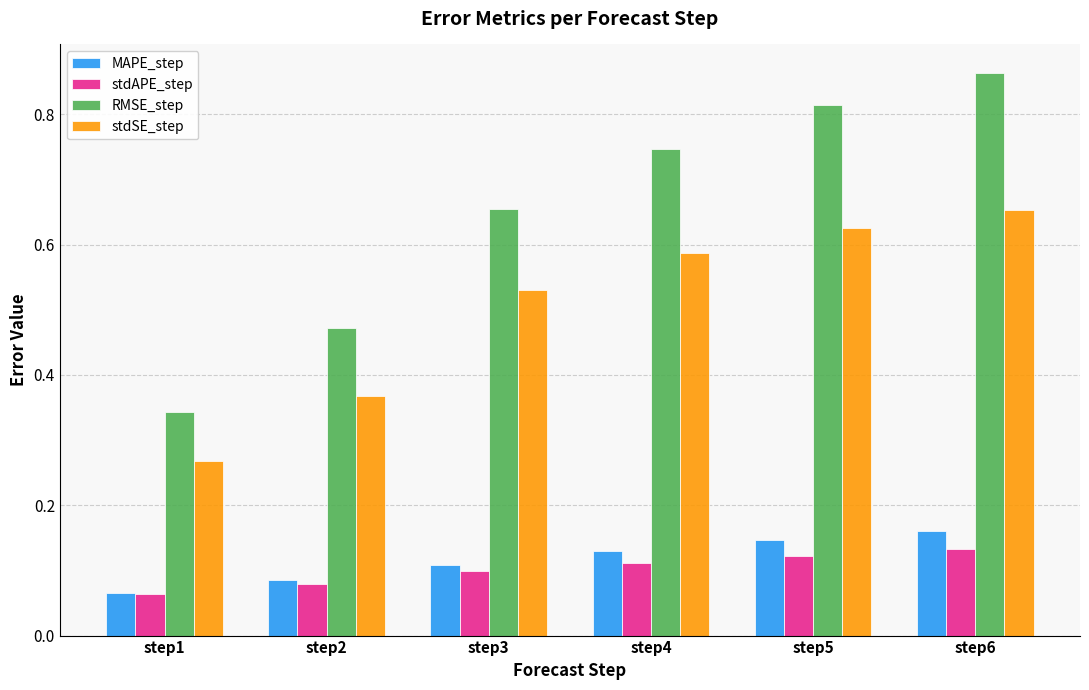

How many groups of bars are there?

6